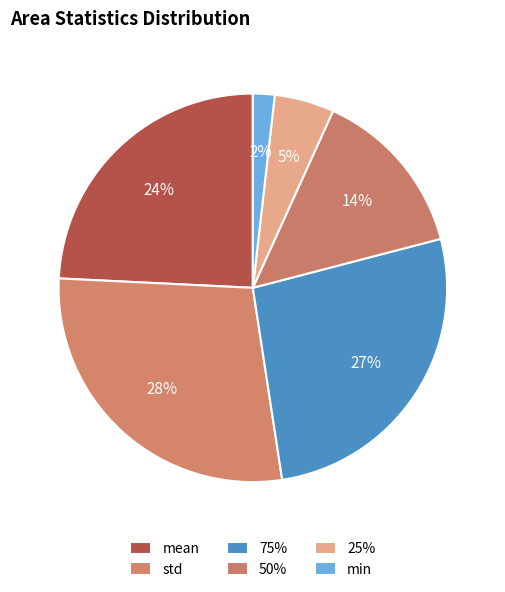

To the nearest percent, what is the difference between the largest and smallest slice percentages?

26%